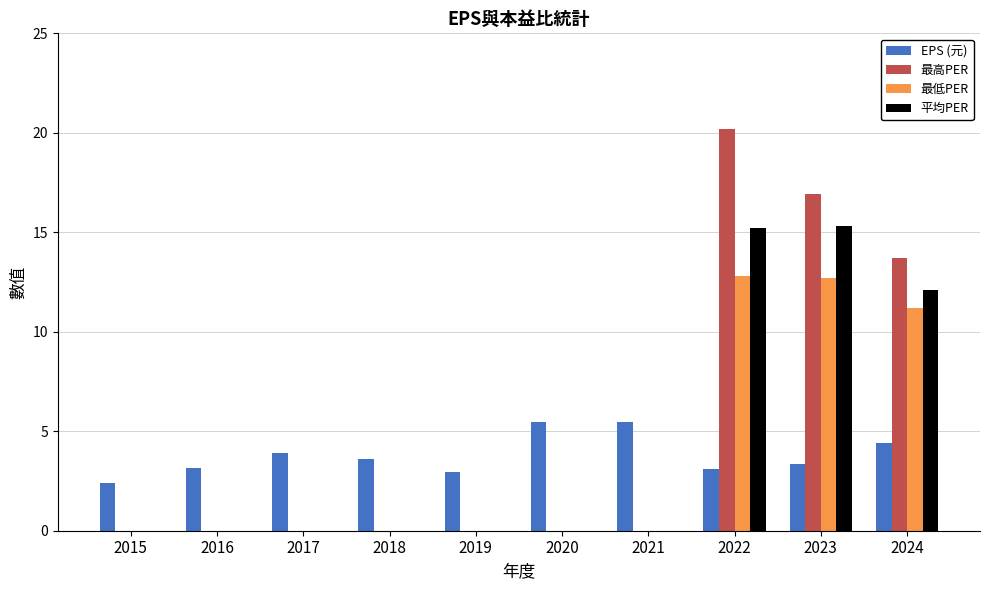

The 最高PER series shows 16.9 at 2023. True or false?

True